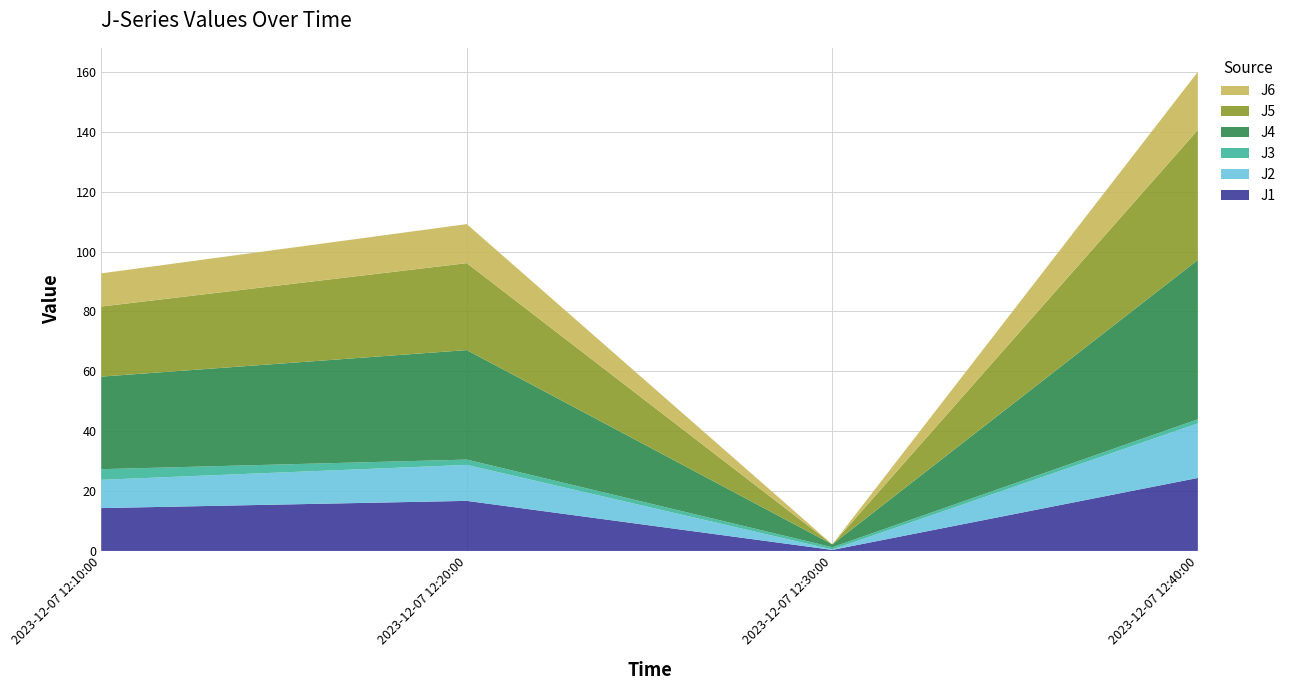

Reading left to right, transcribe all the data shown in this chart.

J1: 2023-12-07 12:10:00=14.3	2023-12-07 12:20:00=16.7	2023-12-07 12:30:00=0.4	2023-12-07 12:40:00=24.4
J2: 2023-12-07 12:10:00=9.5	2023-12-07 12:20:00=12.0	2023-12-07 12:30:00=0.1	2023-12-07 12:40:00=18.2
J3: 2023-12-07 12:10:00=3.5	2023-12-07 12:20:00=1.8	2023-12-07 12:30:00=0.8	2023-12-07 12:40:00=1.4
J4: 2023-12-07 12:10:00=30.9	2023-12-07 12:20:00=36.6	2023-12-07 12:30:00=0.9	2023-12-07 12:40:00=53.2
J5: 2023-12-07 12:10:00=23.4	2023-12-07 12:20:00=29.0	2023-12-07 12:30:00=0.0	2023-12-07 12:40:00=43.4
J6: 2023-12-07 12:10:00=11.1	2023-12-07 12:20:00=13.0	2023-12-07 12:30:00=0.0	2023-12-07 12:40:00=19.4